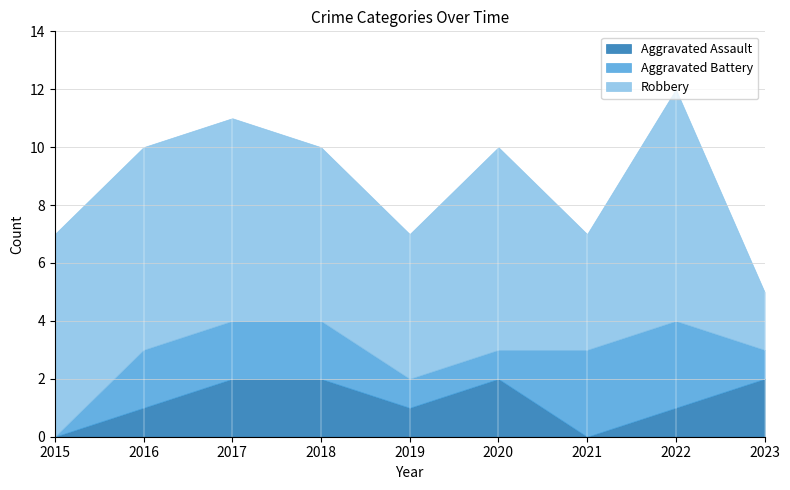

Which series has the largest range (max minus min)?

Robbery